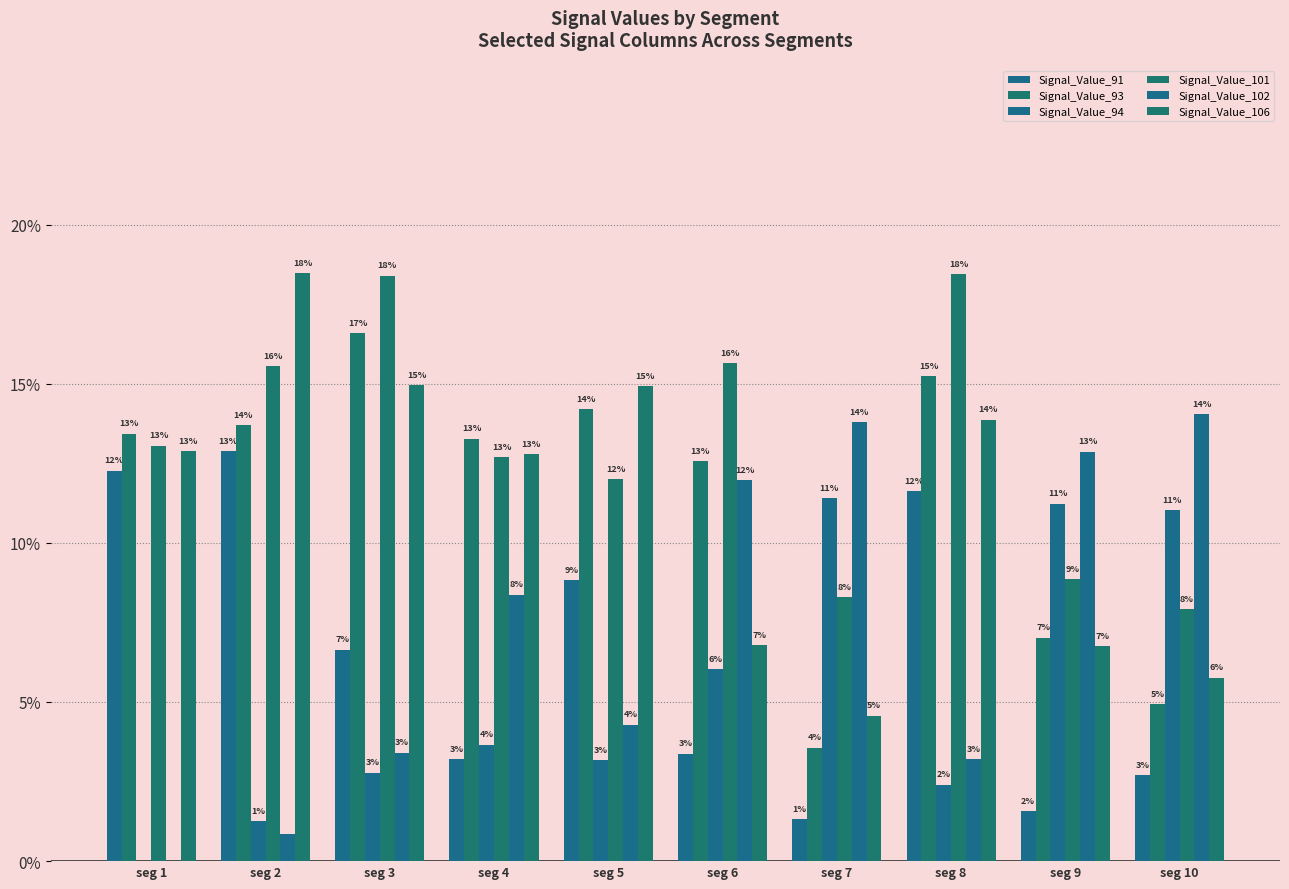

What is the greatest value displayed?

0.2